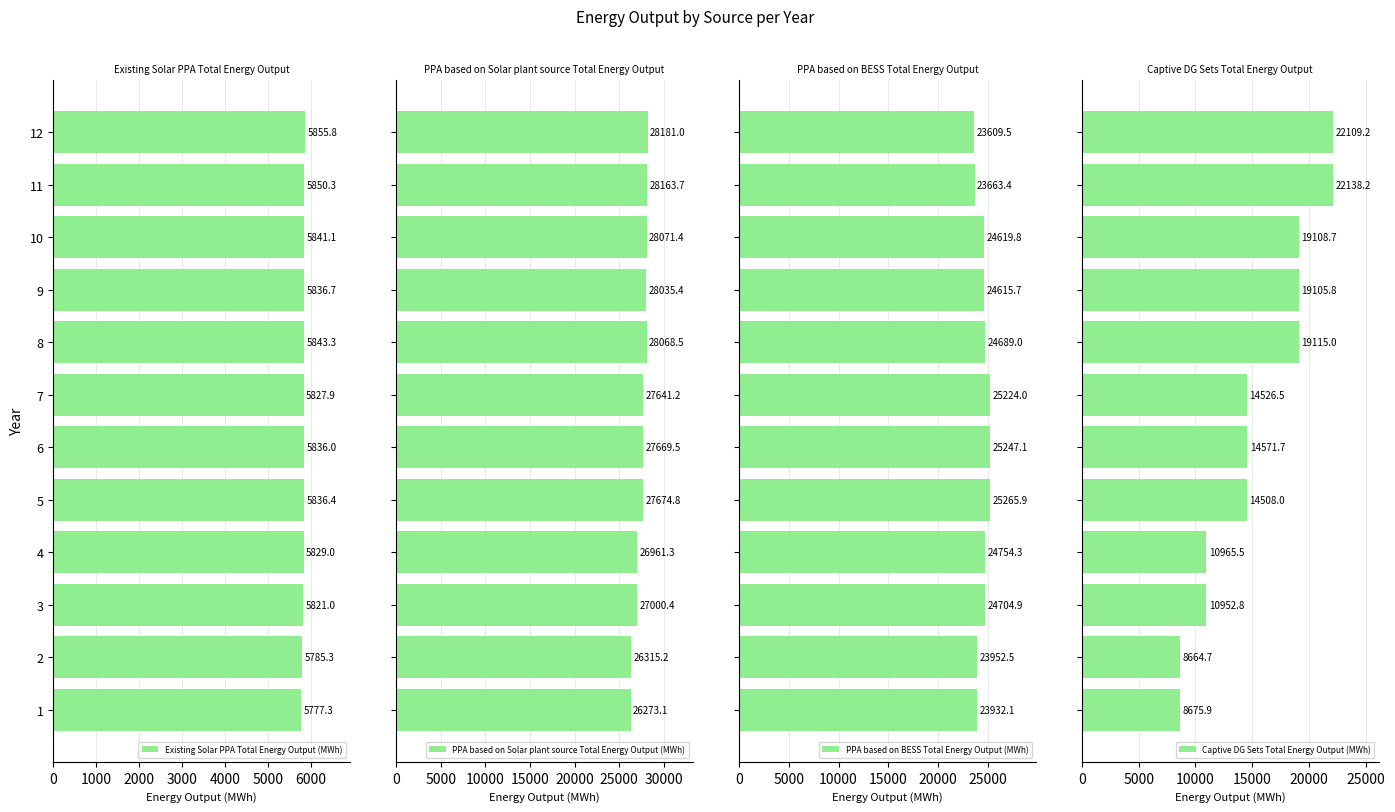

At which label is Existing Solar PPA Total Energy Output (MWh) closest to 5816?

3